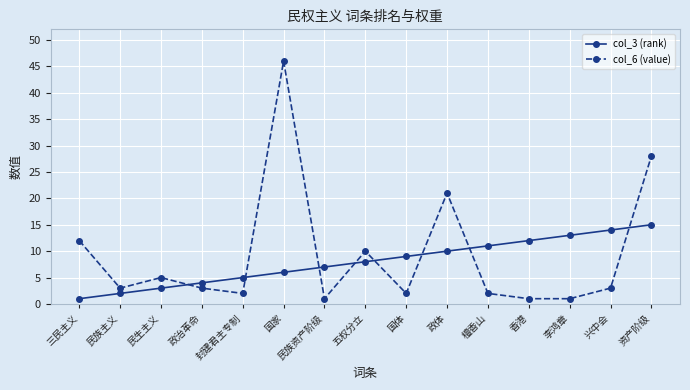

Is it true that col_3 (rank) equals 20 at 香港?

False